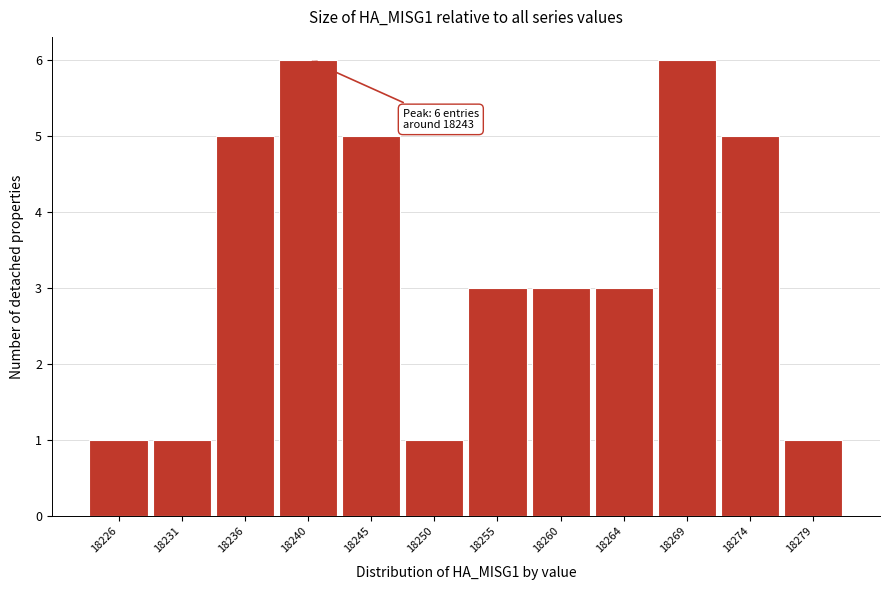

Reading right to left, transcribe all the data shown in this chart.

18279=1	18274=5	18269=6	18264=3	18260=3	18255=3	18250=1	18245=5	18240=6	18236=5	18231=1	18226=1